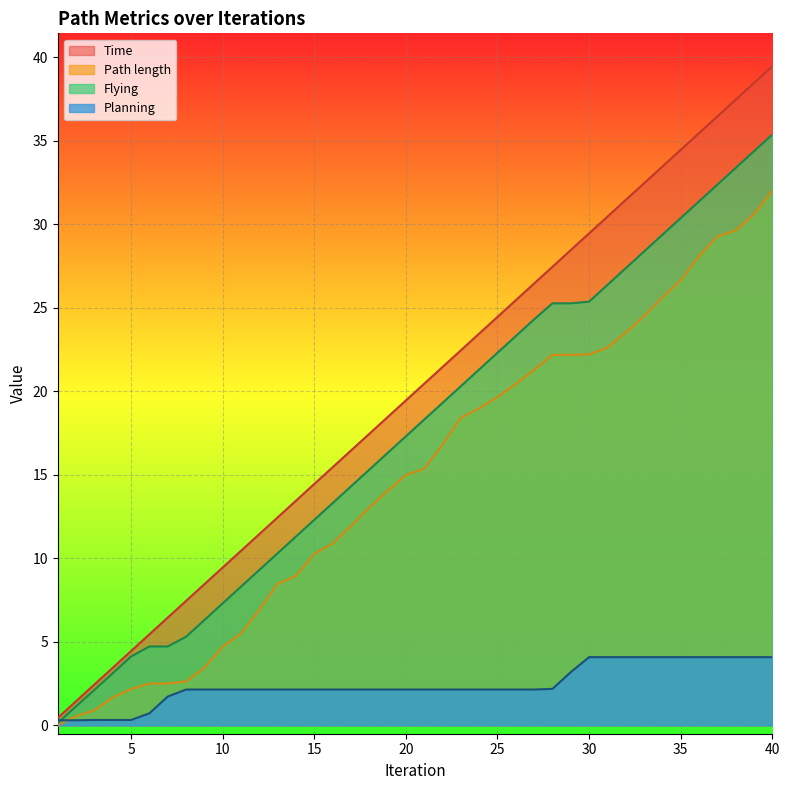

What is the spread (max minus min) of values at 32?

27.4